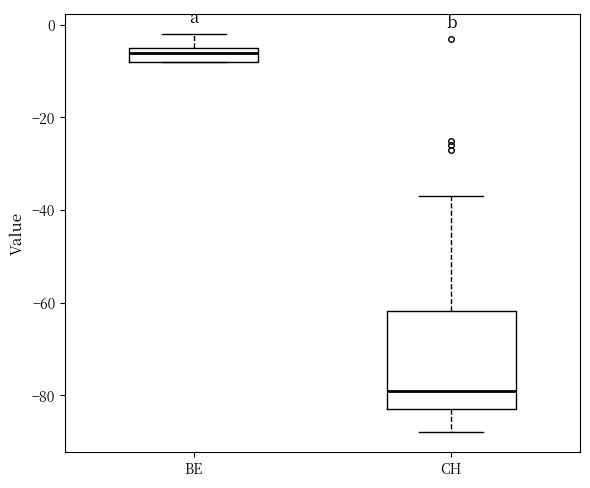

Where is the lower edge of the box for CH on the y-axis? The values are not printed on the chart, so give them approximately, as read against the axis.

-82